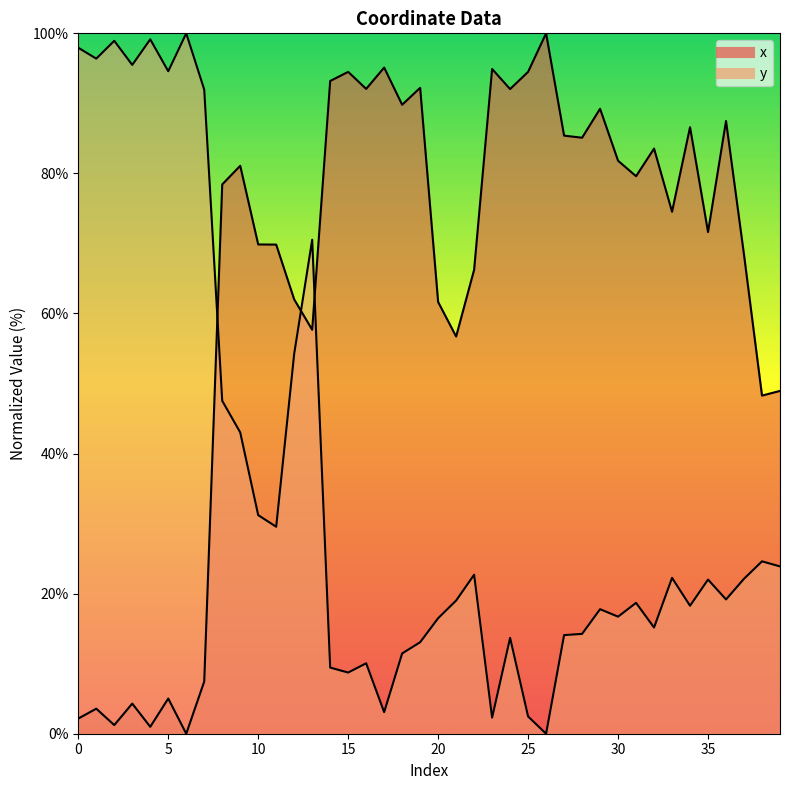

Which series has the largest total across all categories?

x